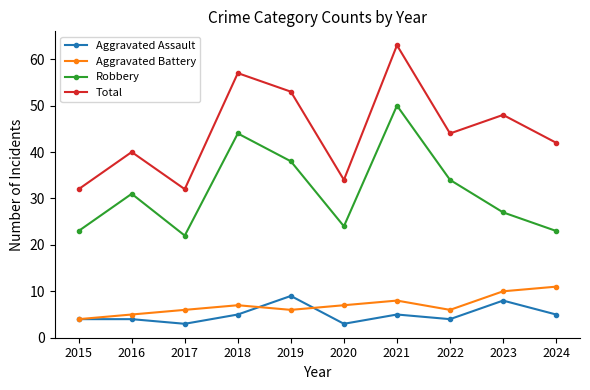

True or false: Total and Robbery cross at least once.

False